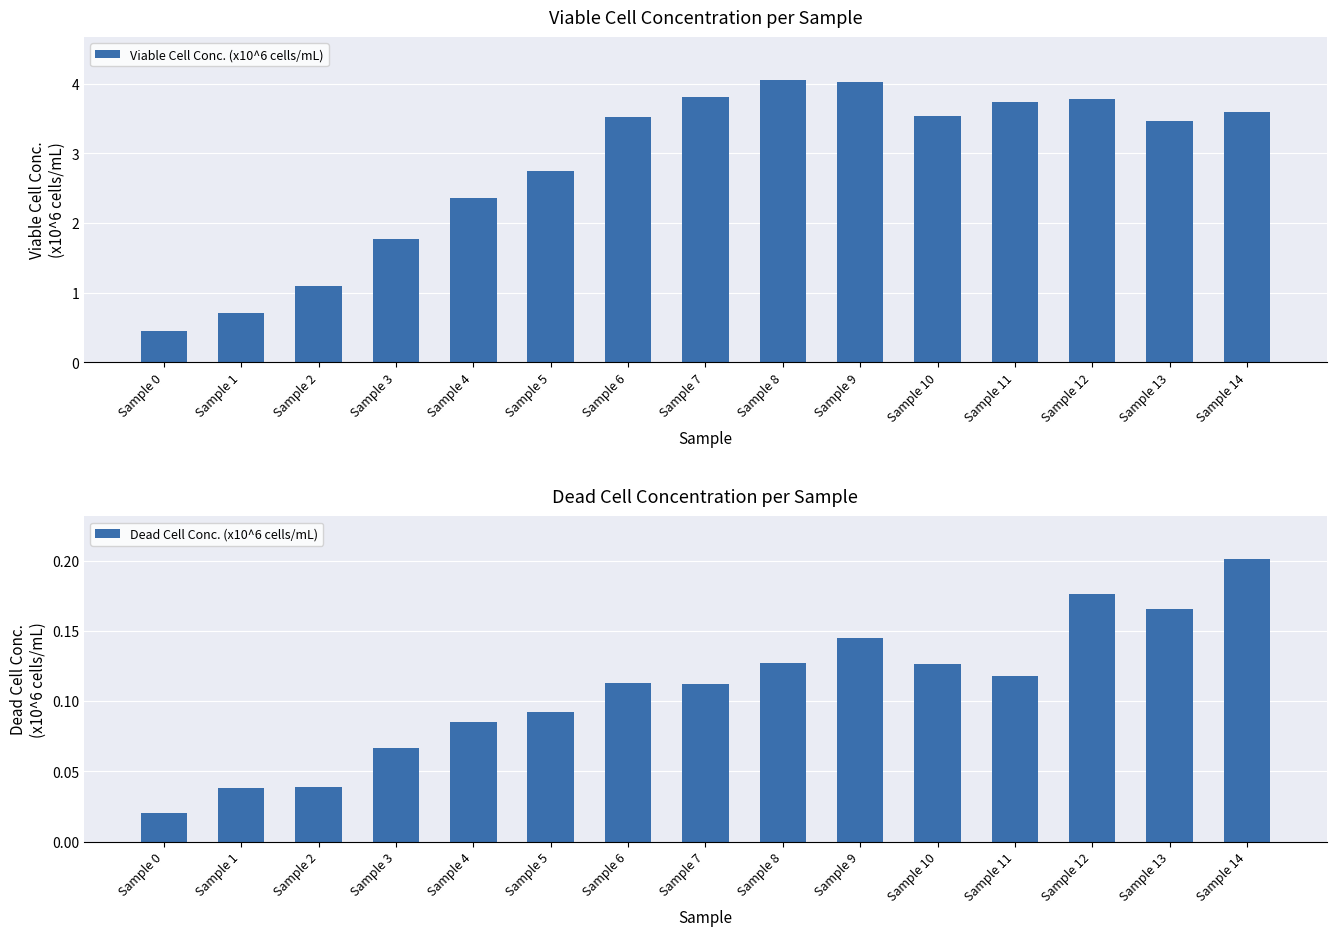

What is the maximum value shown in the chart?

4.1